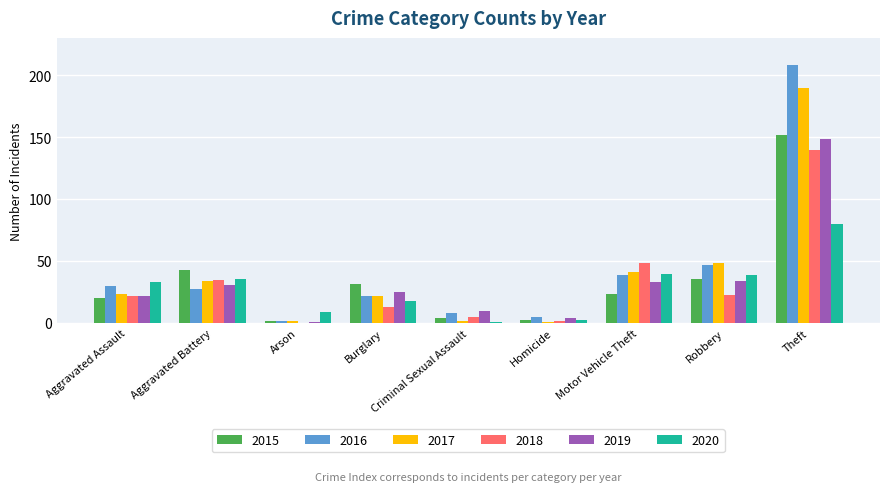

Which category has the highest value in the 2016 series?

Theft